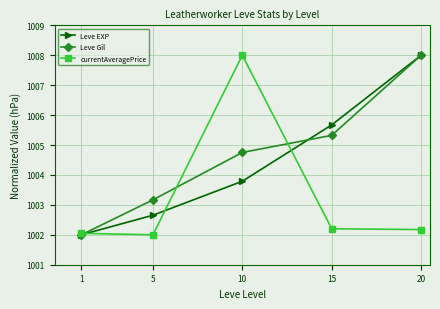

At how many categories does at least one series exceed 1004?

3